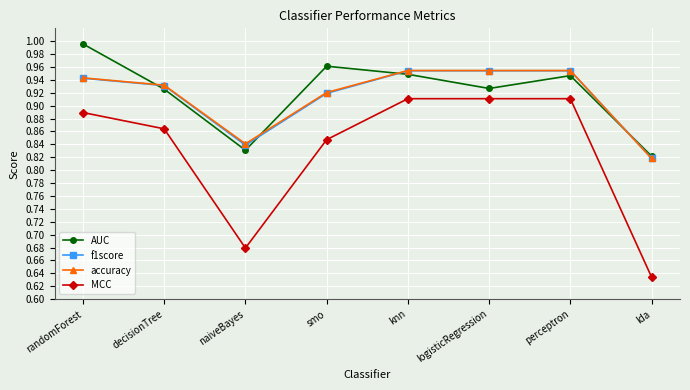

What is the difference between the highest and lowest values at naiveBayes?

0.2